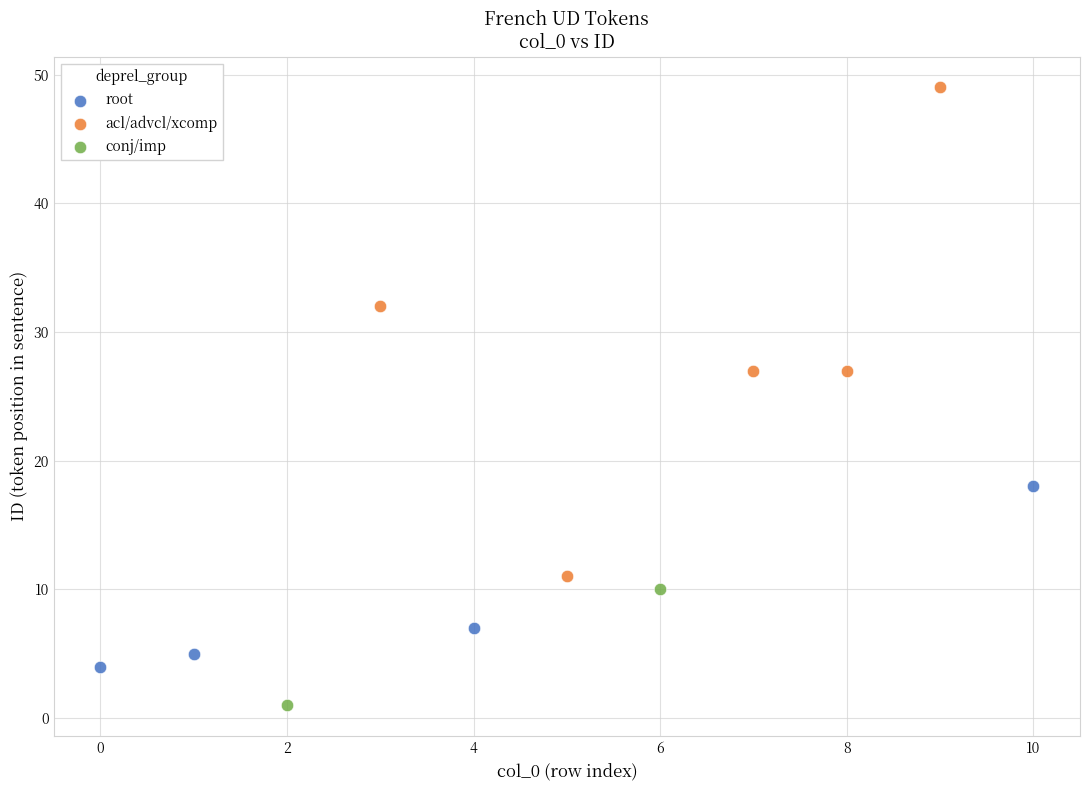

What are all the series names shown in the legend?

root, acl/advcl/xcomp, conj/imp